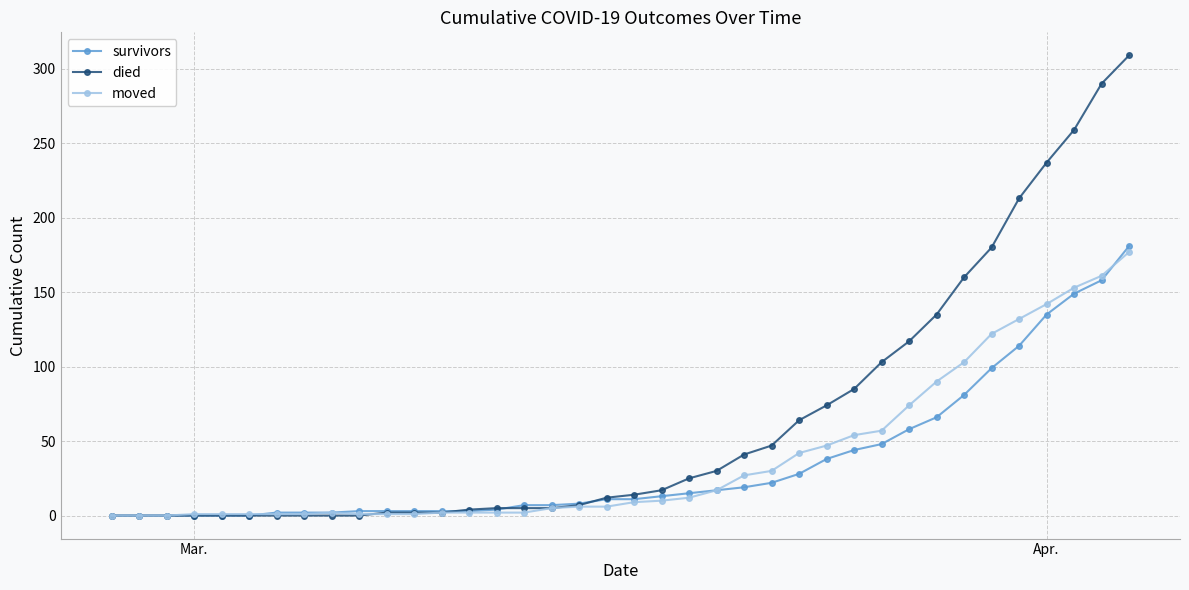

Which series has the largest total across all categories?

died